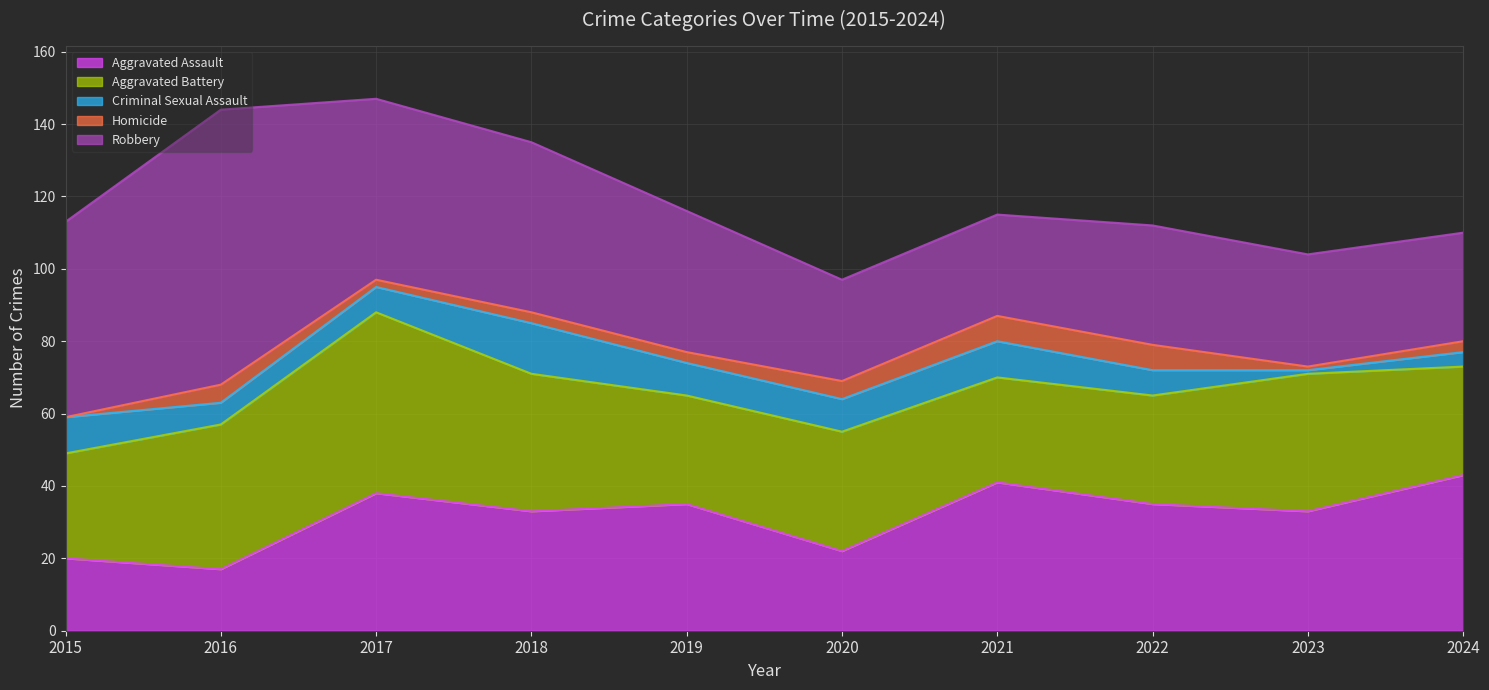

How many values in the Aggravated Assault series exceed 35?

3